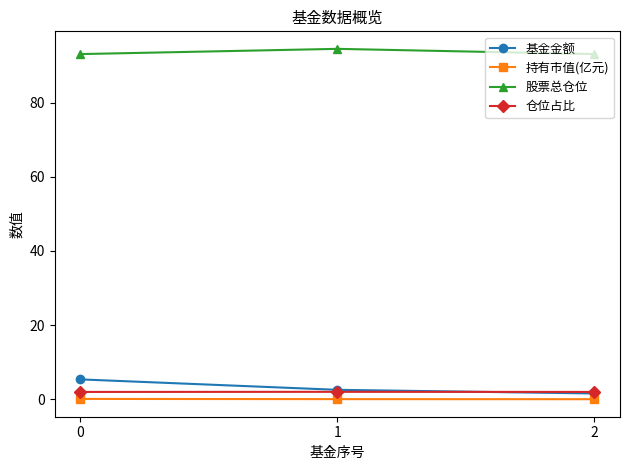

The 股票总仓位 series shows 93.0 at 2. True or false?

True